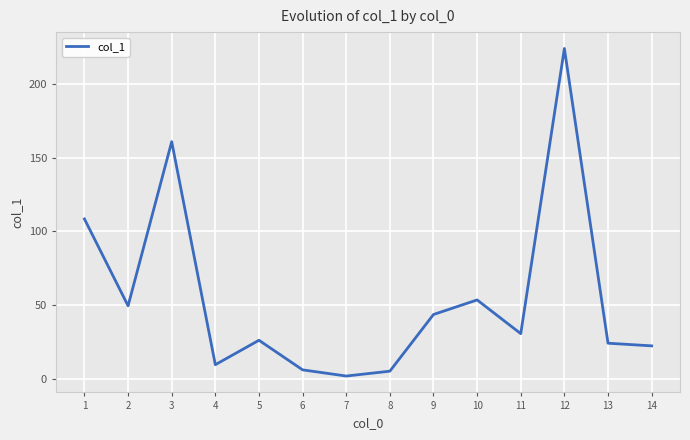

How many values exceed 30?

7